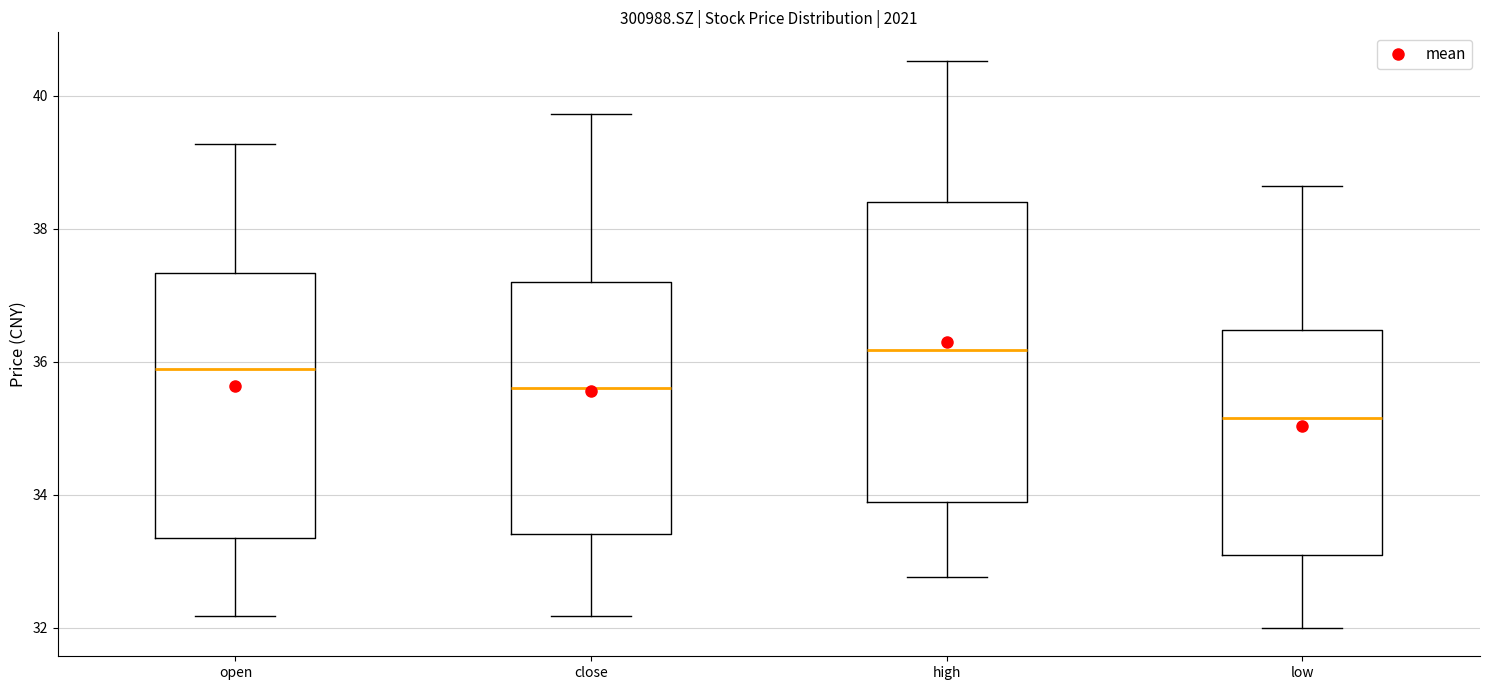

Which box has the highest median line?

high